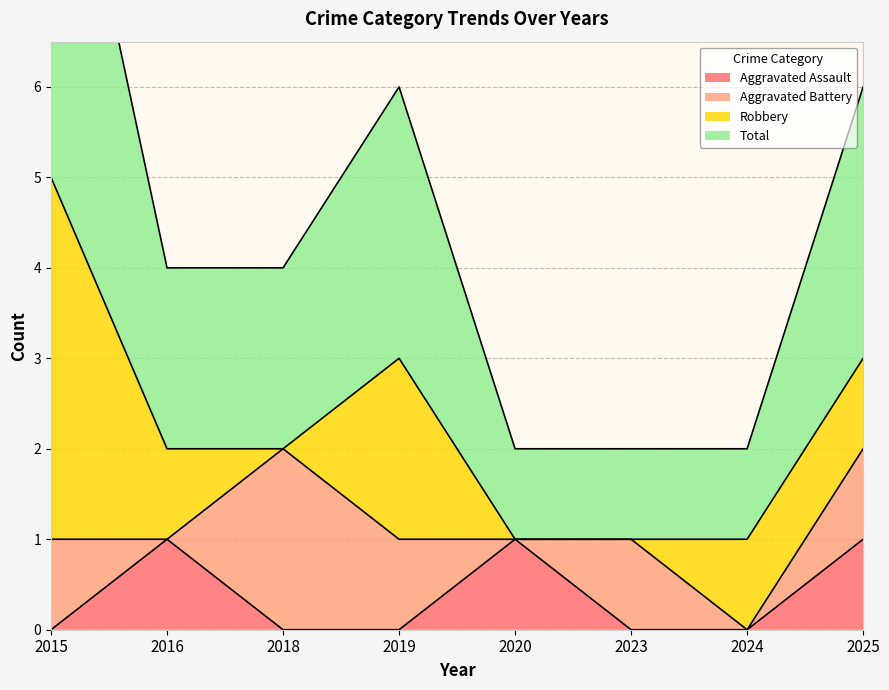

True or false: Total and Aggravated Assault intersect in this chart.

False